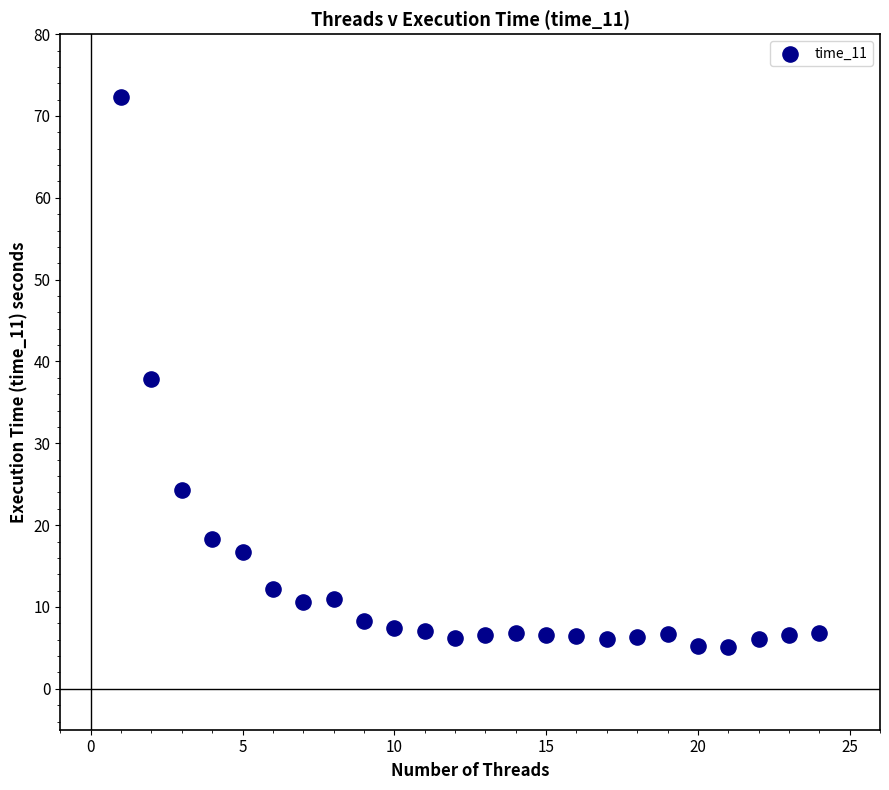

What is the range of X values (max minus min)?

23.0